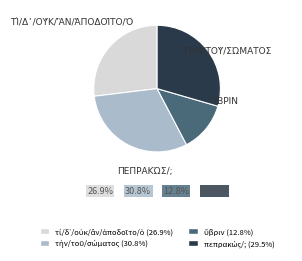

Is there a majority slice in this chart?

No